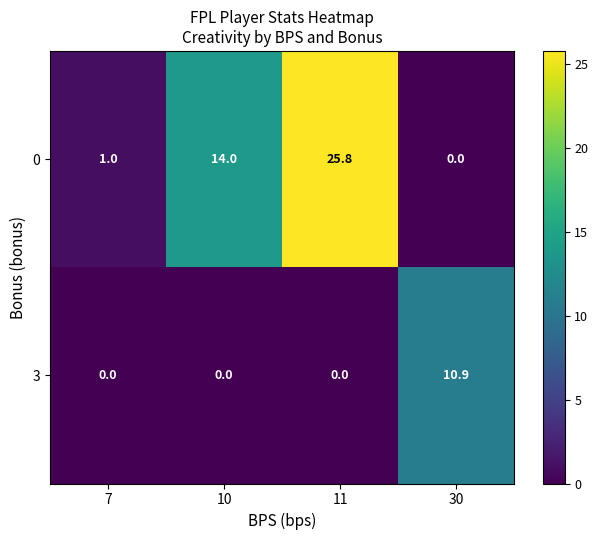

Reading right to left, list all the values displayed in this chart.

0: 30=0.0	11=25.8	10=14.0	7=1.0
3: 30=10.9	11=0.0	10=0.0	7=0.0